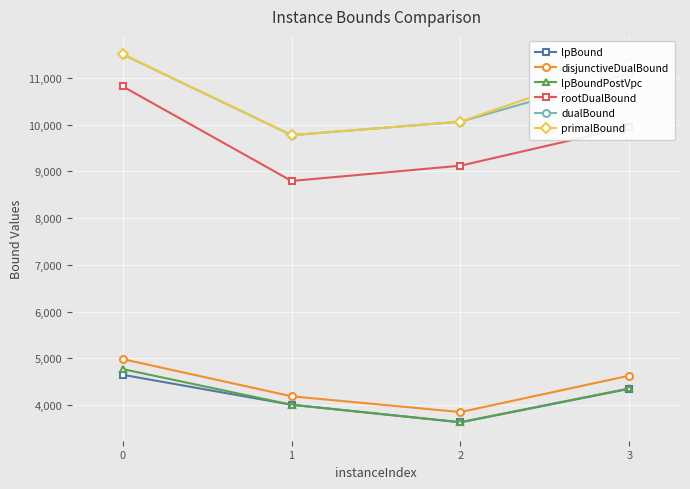

What are all the series names shown in the legend?

lpBound, disjunctiveDualBound, lpBoundPostVpc, rootDualBound, dualBound, primalBound